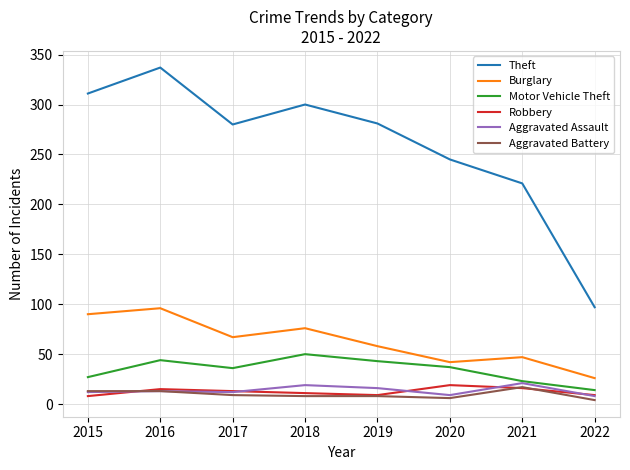

True or false: Theft and Robbery cross at least once.

False